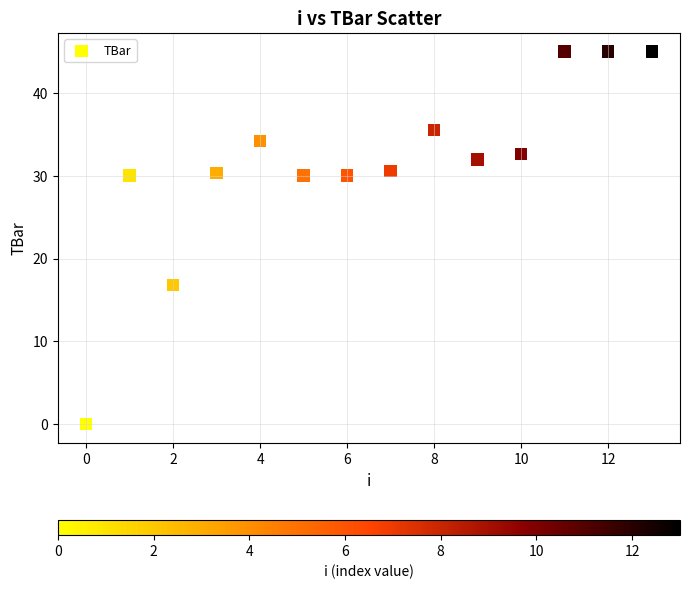

What is the range of Y values (max minus min)?

45.0